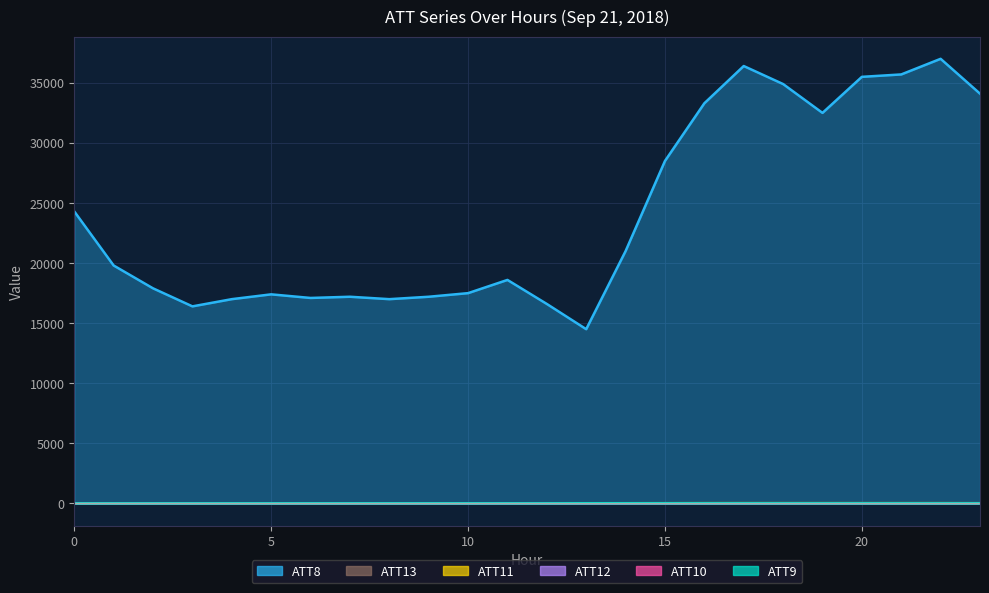

Is the value of ATT12 at 16 greater than the value of ATT9 at 5?

Yes